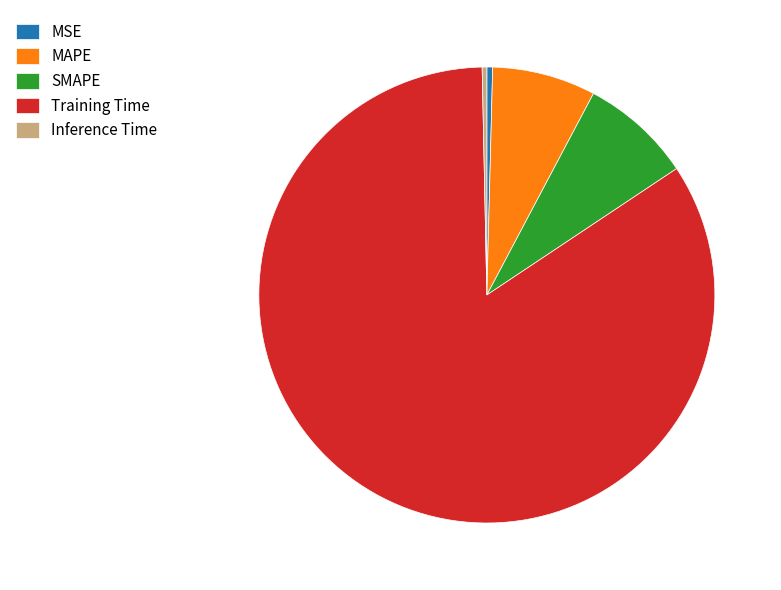

Do Training Time and MSE together represent more than half of the pie?

Yes